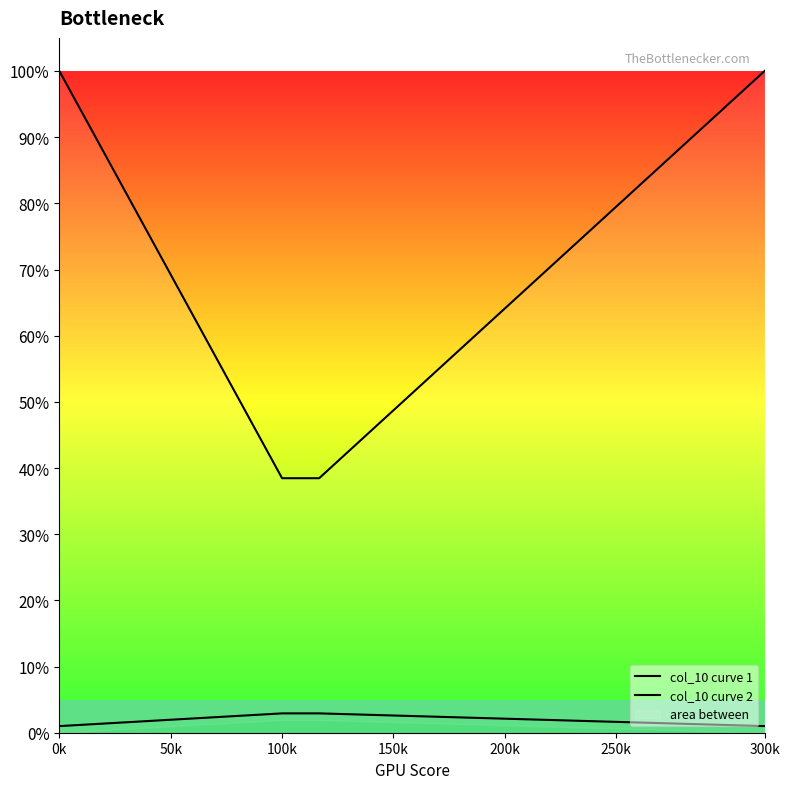

True or false: col_10 curve 1 and col_10 curve 2 cross at least once.

False